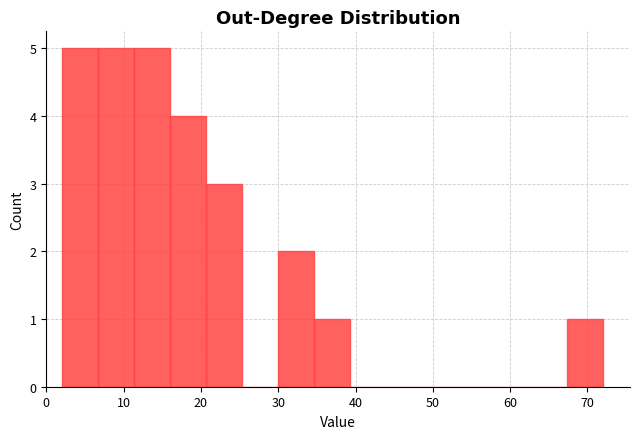

Reading left to right, list every bar in this chart as the range it spans on the x-axis followed by its height. Neither the bar edges nor the heights are printed on the chart, so give them approximately, as read against the axes.

2 to 7: 5
7 to 11: 5
11 to 16: 5
16 to 21: 4
21 to 25: 3
25 to 30: 0
30 to 35: 2
35 to 39: 1
39 to 44: 0
44 to 49: 0
49 to 53: 0
53 to 58: 0
58 to 63: 0
63 to 67: 0
67 to 72: 1